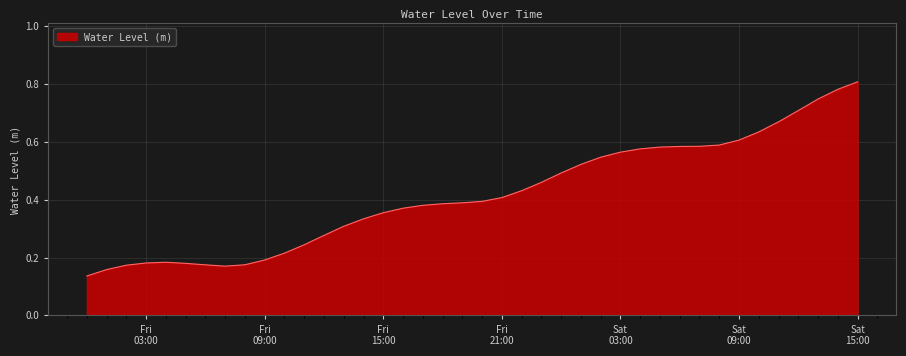

What is the value of the 36th point from the left?

0.7